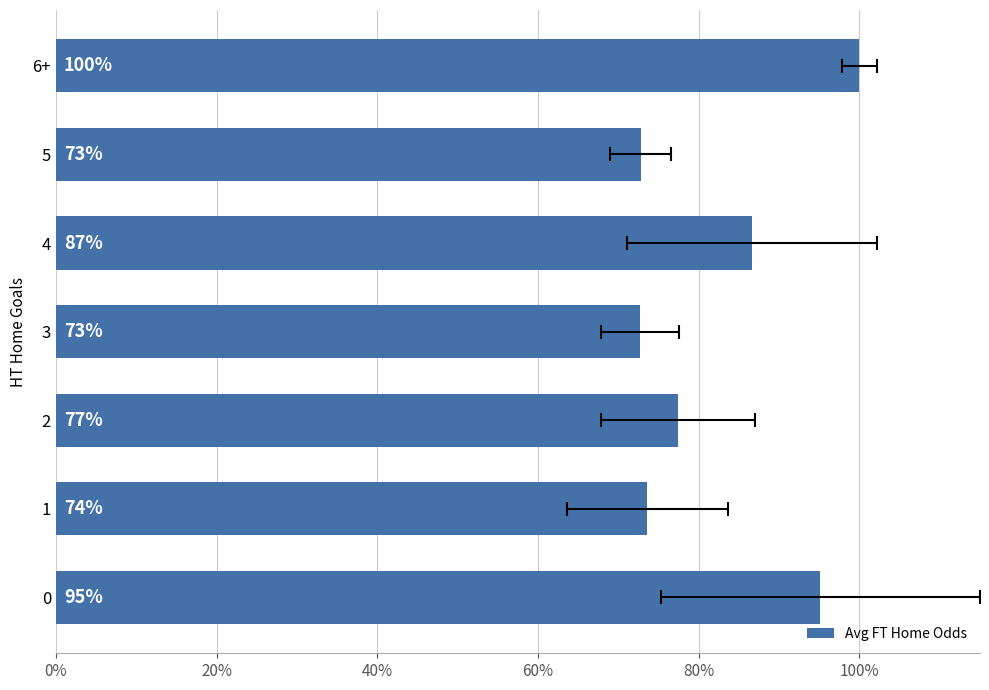

What is the change in value from 0 to 4?

-0.1